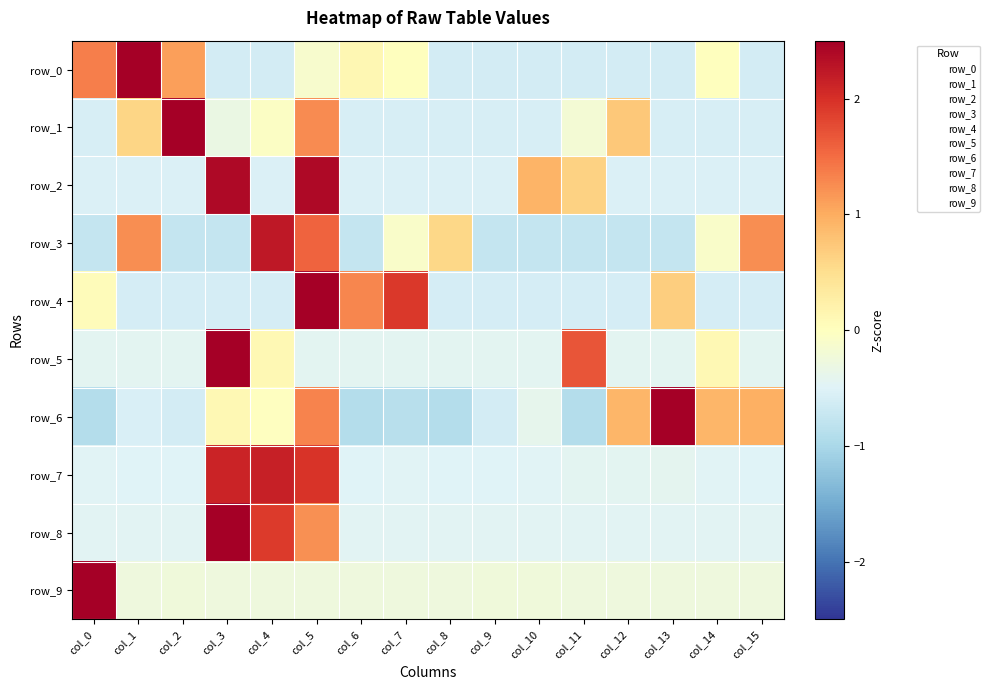

What is the minimum value shown in the chart?

-0.9